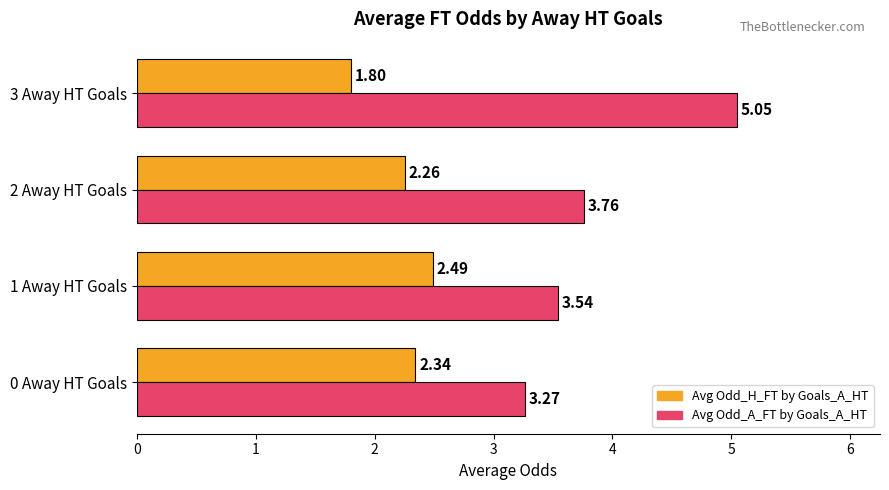

What is the sum of all Avg Odd_A_FT by Goals_A_HT values?

15.6